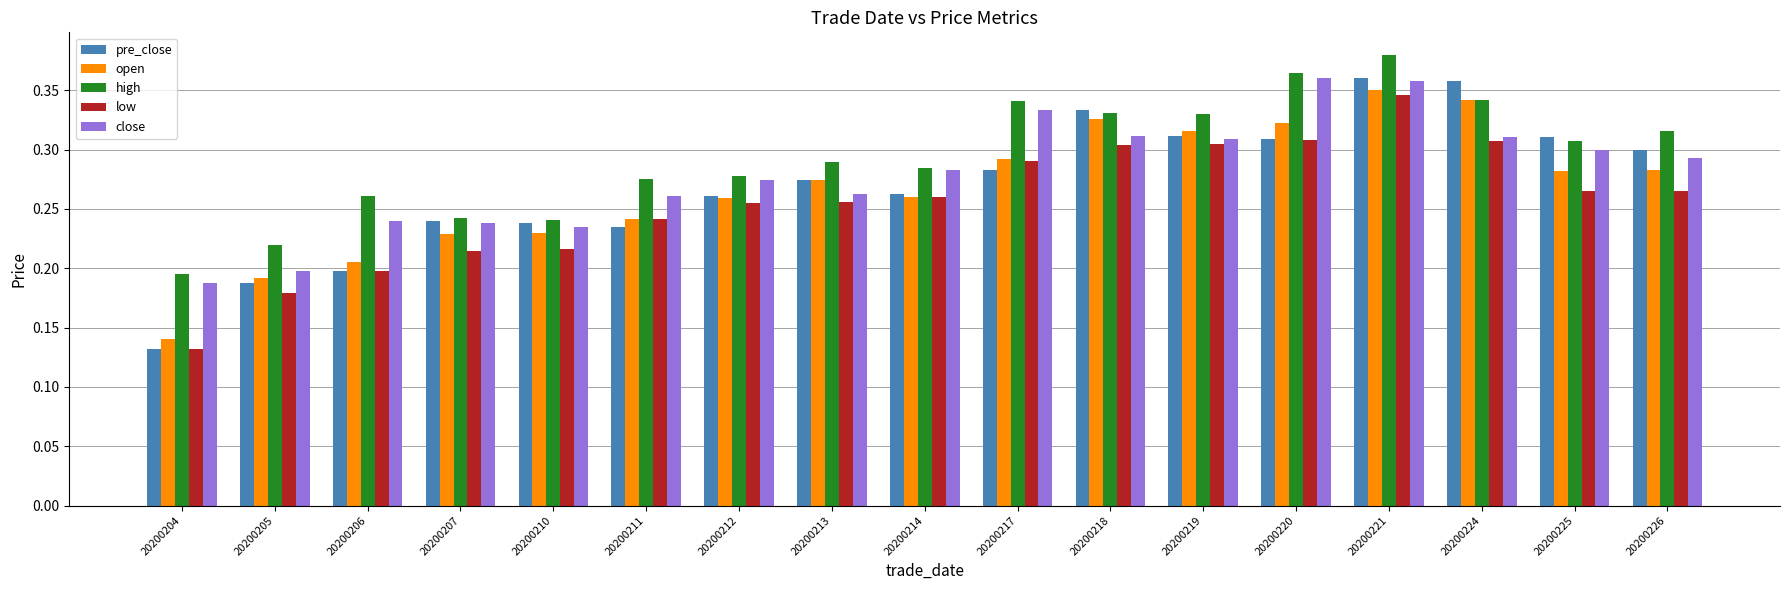

At which label does low reach its minimum?

20200204